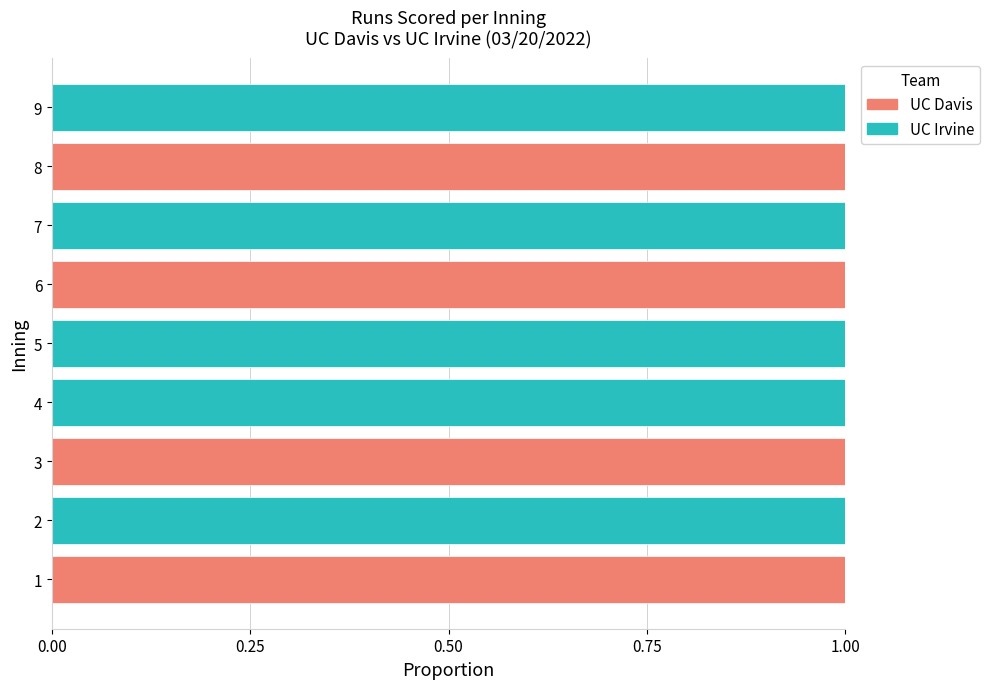

True or false: UC Davis has a value of 0 at 7.

True